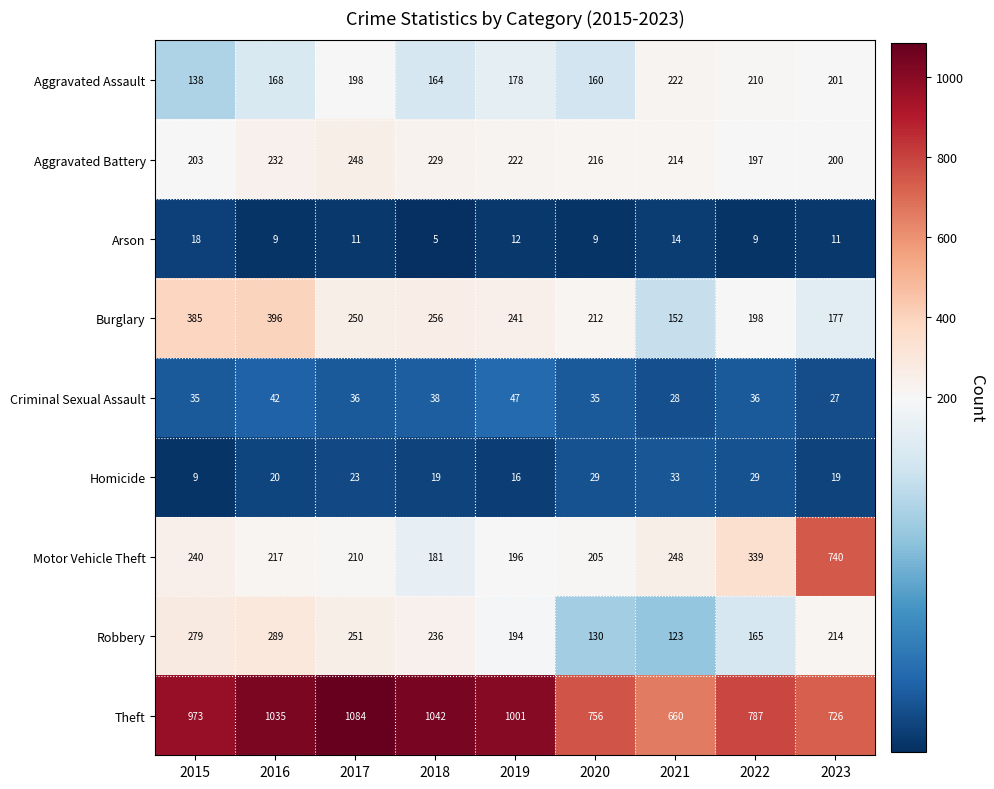

What is the difference between the Arson values at 2015 and 2020?

9